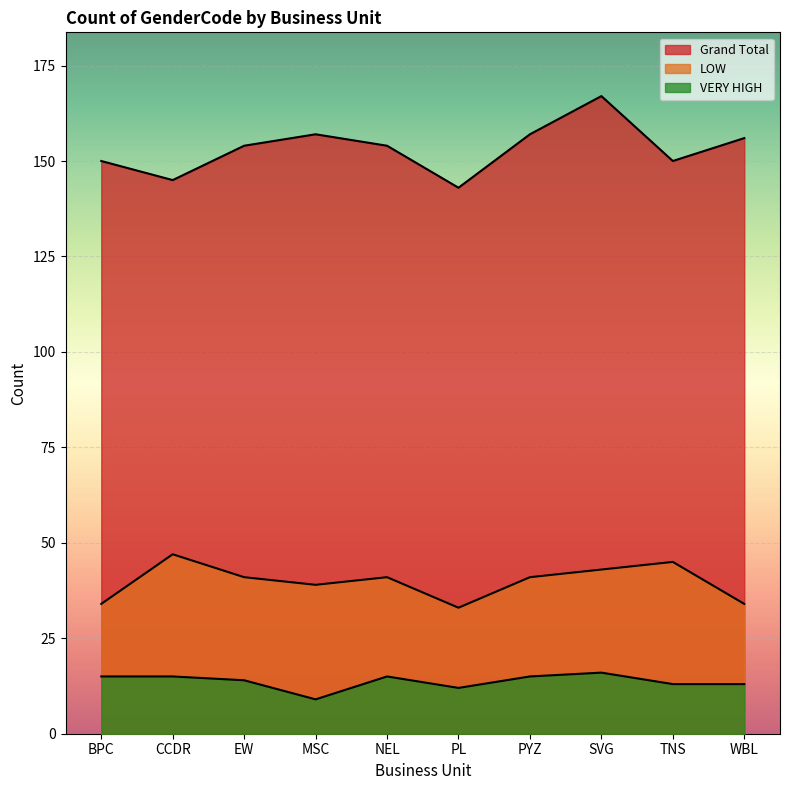

Which category has the lowest value in the LOW series?

PL